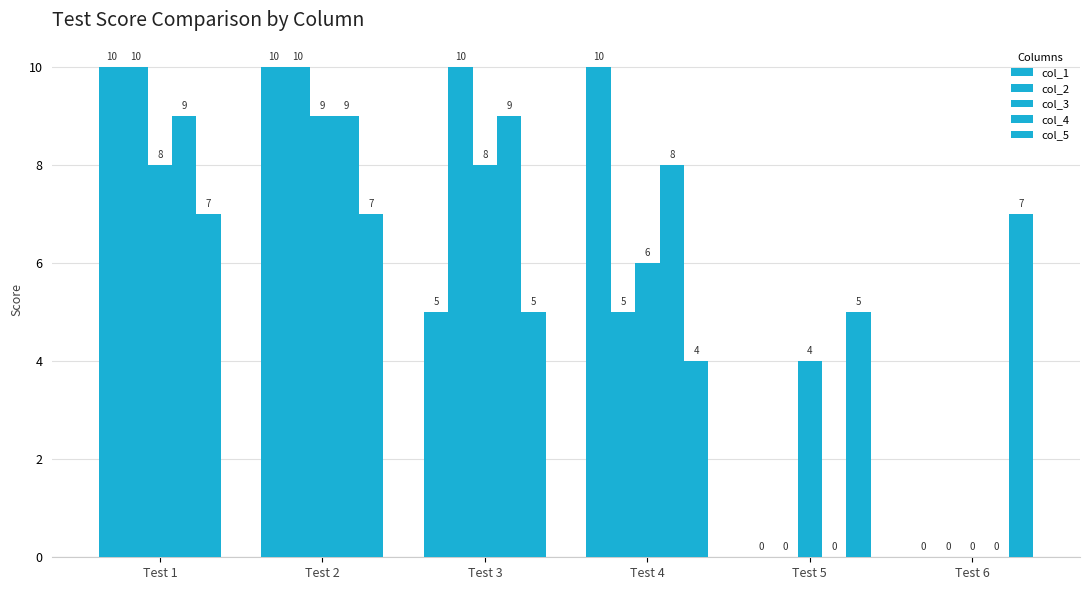

How many categories are shown in the chart?

6